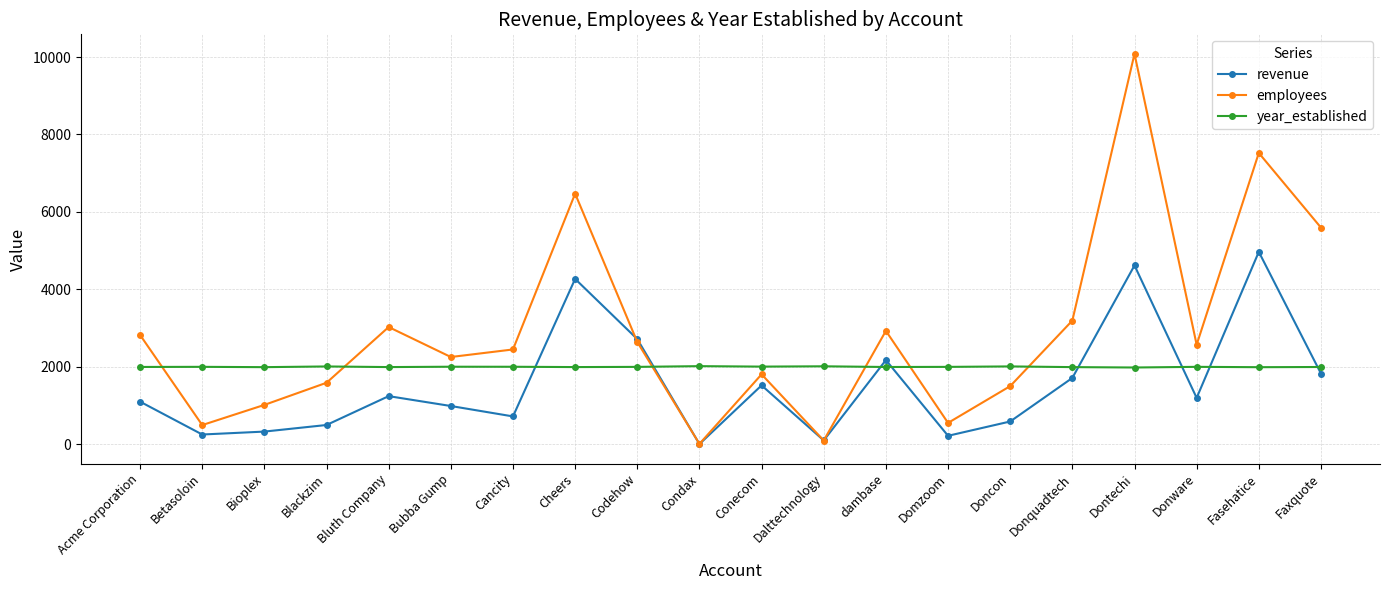

What value does the year_established series have at Codehow?

1998.0